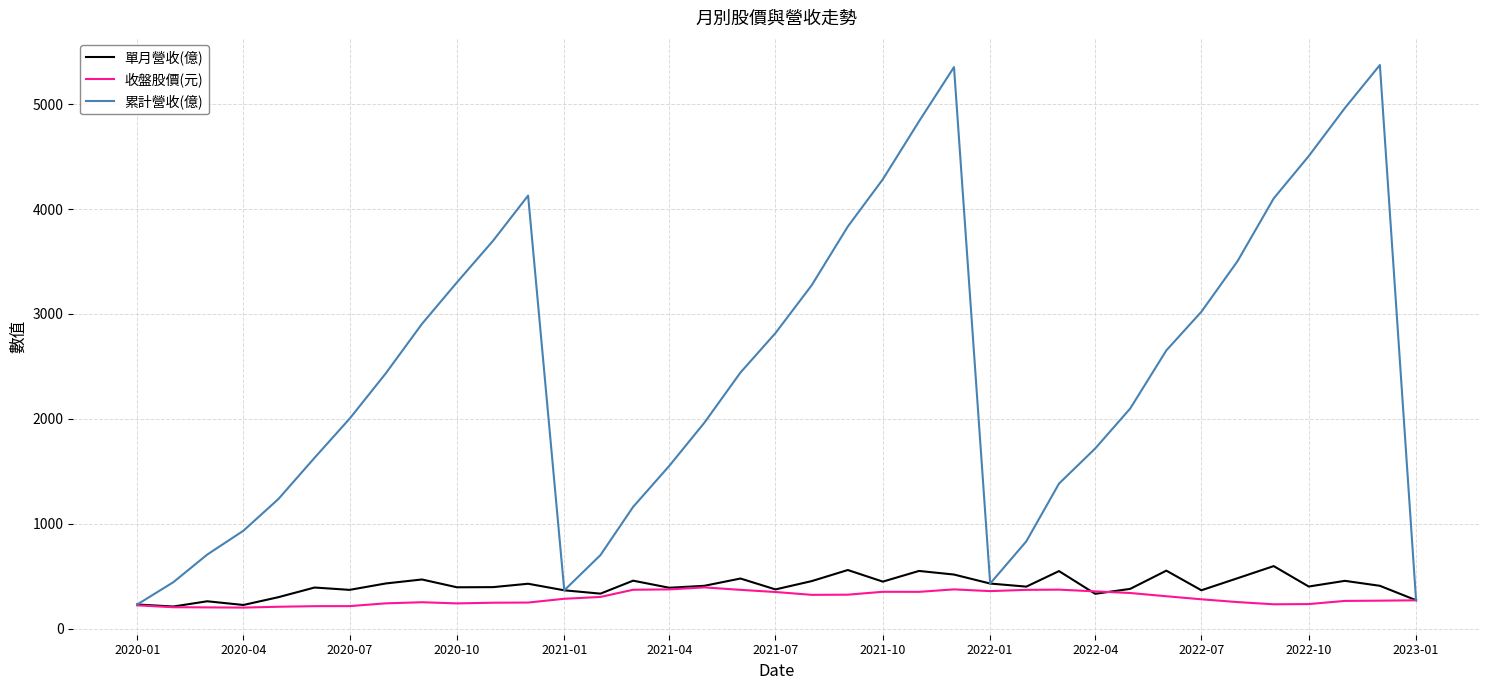

What is the average value of the 累計營收(億) series?

2462.0